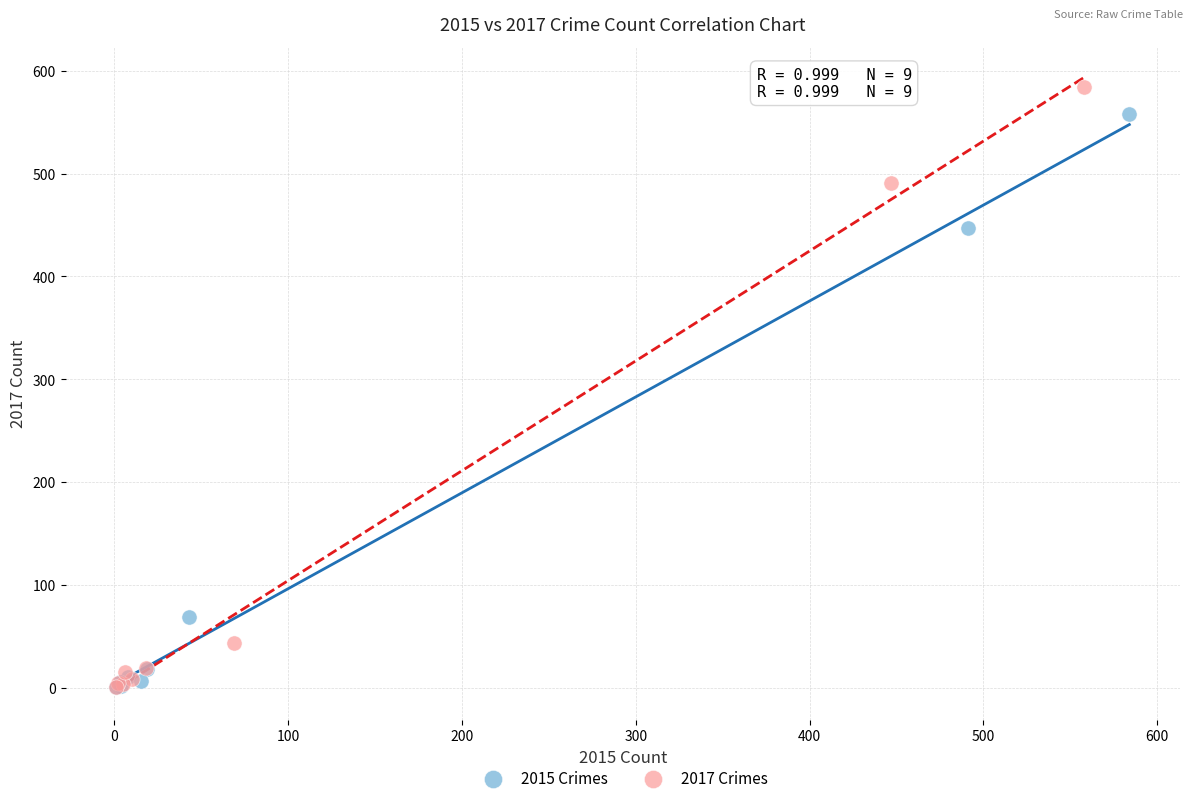

Which series has the largest Y range (max minus min)?

2017 Crimes